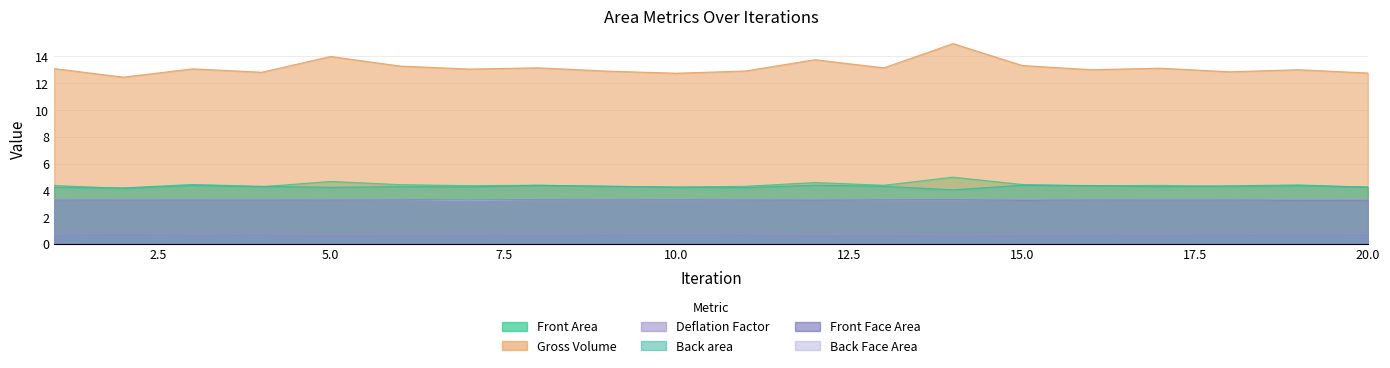

True or false: Front Face Area and Back Face Area intersect in this chart.

True